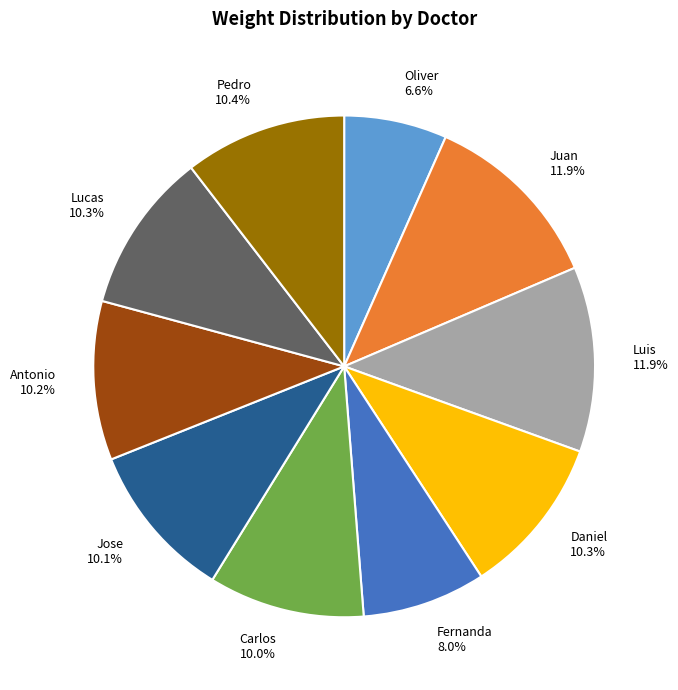

Which slice is the smallest?

Oliver